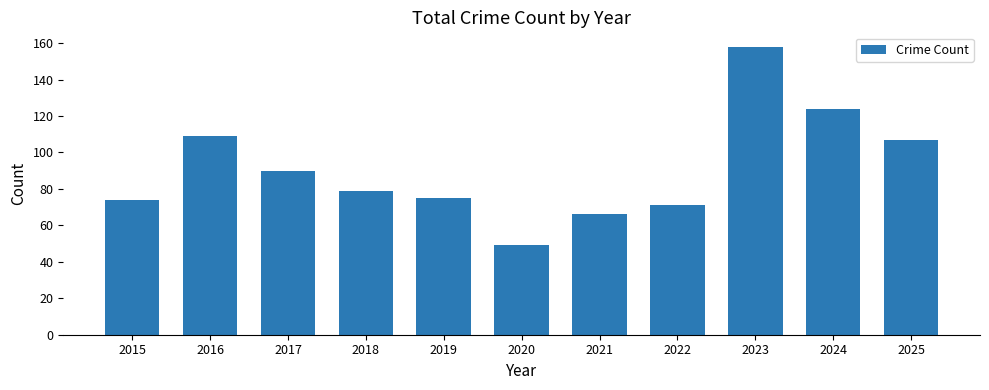

At which label does the data first exceed 79?

2016